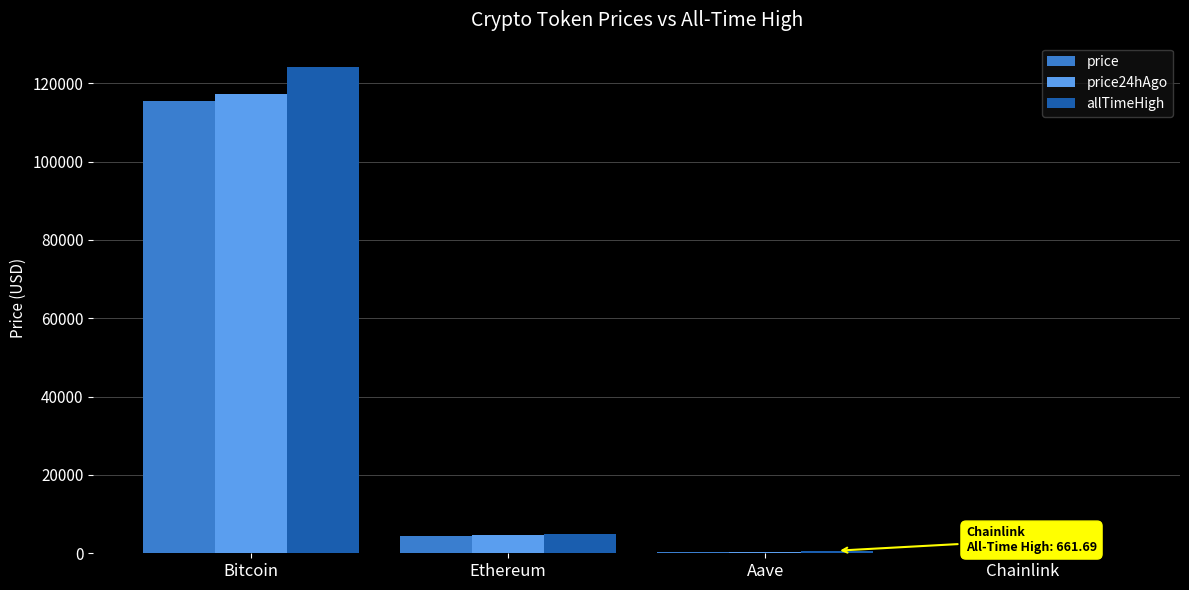

The price series shows 4472.7 at Ethereum. True or false?

True